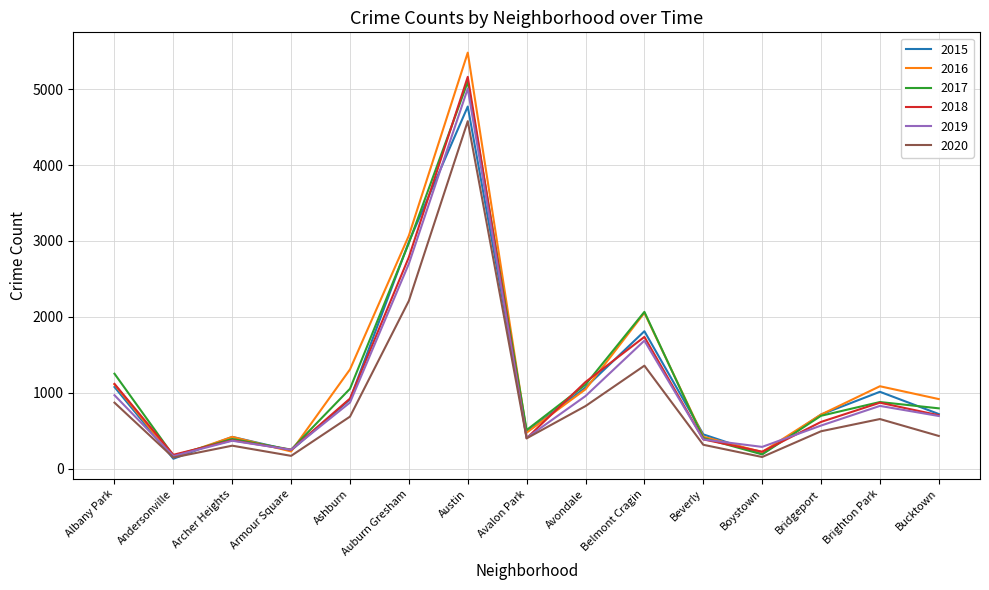

Which series has the largest range (max minus min)?

2016